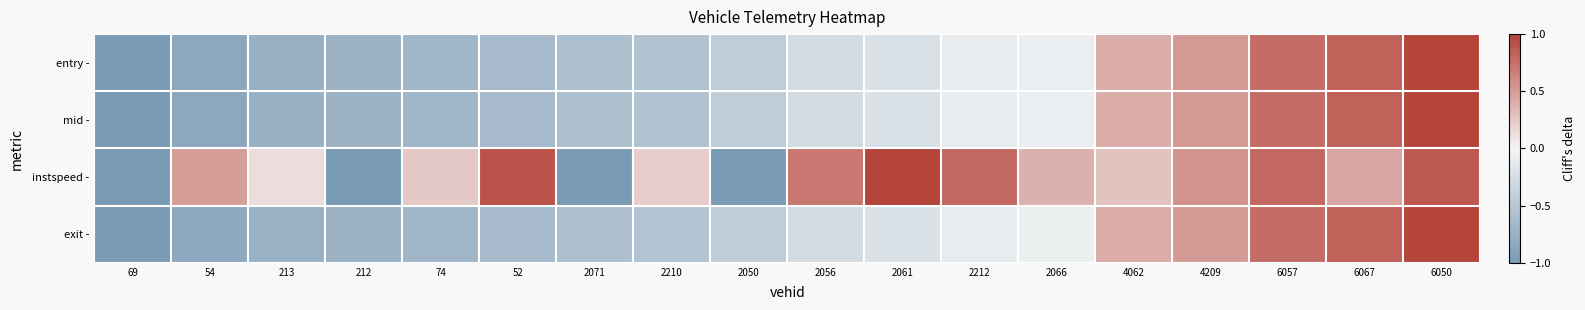

Reading right to left, transcribe all the data shown in this chart.

entry -: 6050=1.0	6067=0.8	6057=0.8	4209=0.5	4062=0.4	2066=-0.1	2212=-0.1	2061=-0.2	2056=-0.3	2050=-0.4	2210=-0.5	2071=-0.6	52=-0.6	74=-0.7	212=-0.7	213=-0.8	54=-0.9	69=-1.0
mid -: 6050=1.0	6067=0.8	6057=0.8	4209=0.5	4062=0.4	2066=-0.1	2212=-0.1	2061=-0.2	2056=-0.3	2050=-0.4	2210=-0.5	2071=-0.6	52=-0.6	74=-0.7	212=-0.7	213=-0.8	54=-0.9	69=-1.0
instspeed -: 6050=0.9	6067=0.4	6057=0.8	4209=0.6	4062=0.3	2066=0.4	2212=0.8	2061=1.0	2056=0.7	2050=-1.0	2210=0.2	2071=-1.0	52=0.9	74=0.2	212=-1.0	213=0.1	54=0.5	69=-1.0
exit -: 6050=1.0	6067=0.8	6057=0.8	4209=0.5	4062=0.4	2066=-0.1	2212=-0.1	2061=-0.2	2056=-0.3	2050=-0.4	2210=-0.5	2071=-0.6	52=-0.6	74=-0.7	212=-0.7	213=-0.7	54=-0.8	69=-1.0